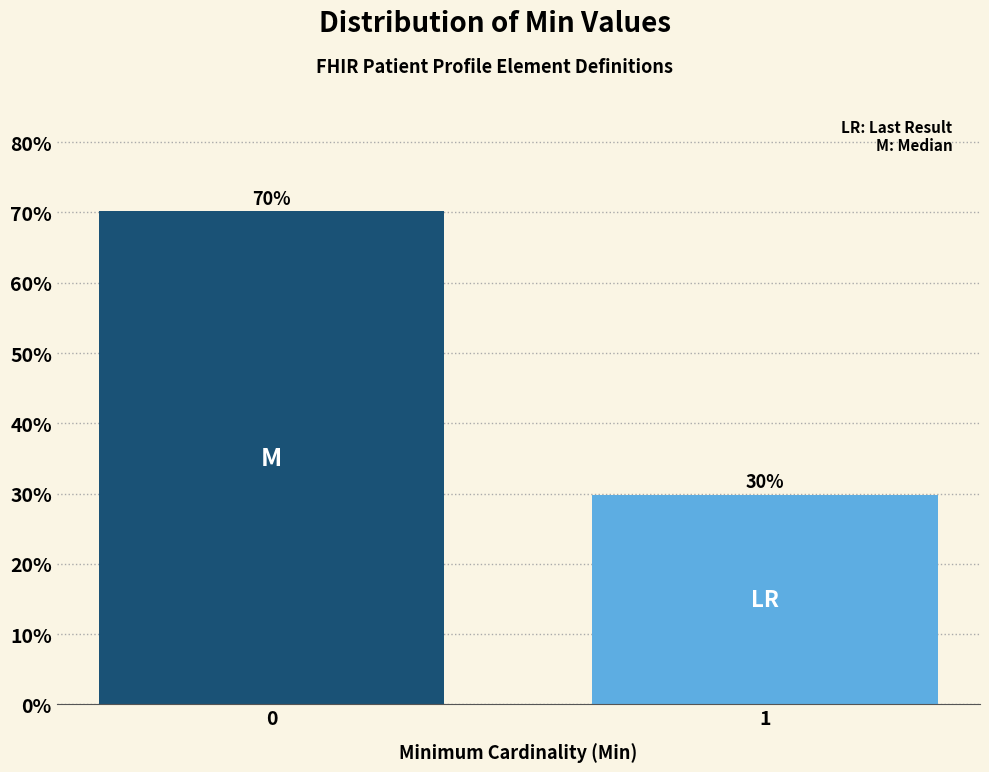

What is the value of the 2nd bar from the left?

29.8